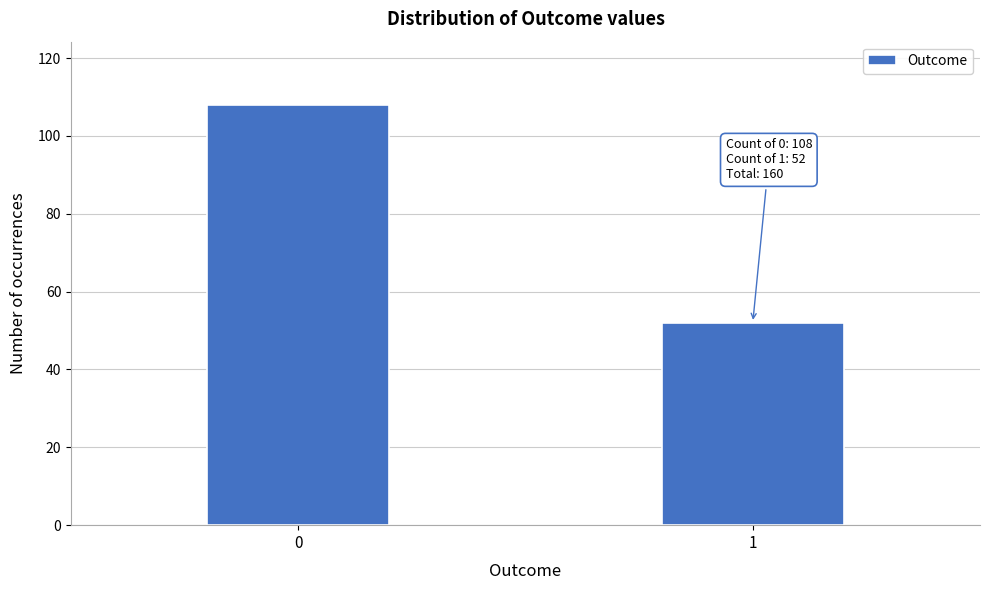

Reading right to left, list all the values displayed in this chart.

1=52	0=108